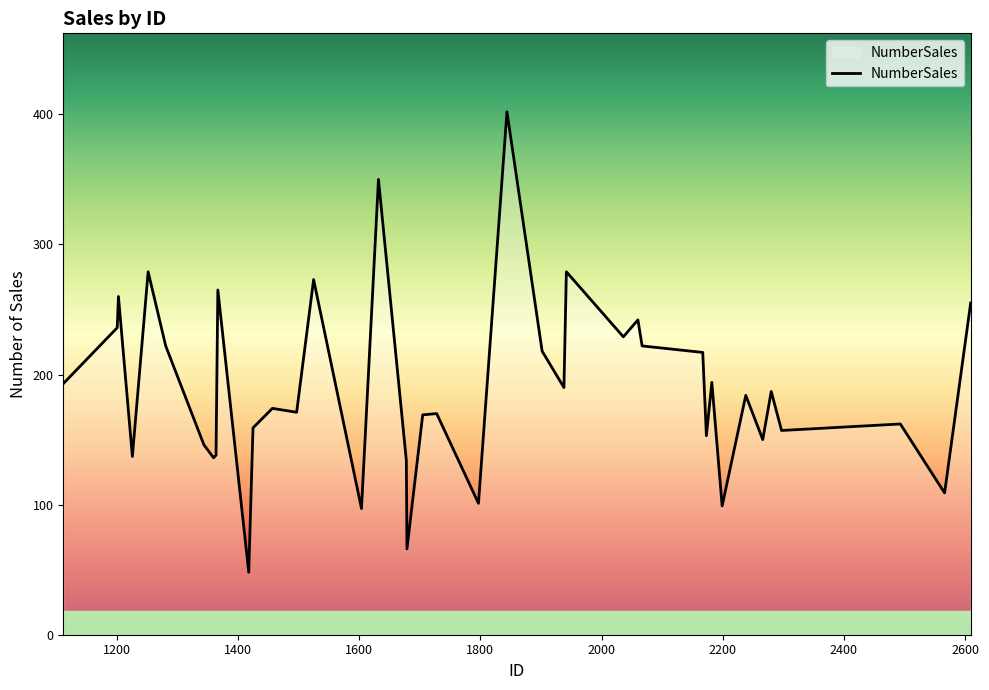

What is the difference between the maximum and minimum values?

354